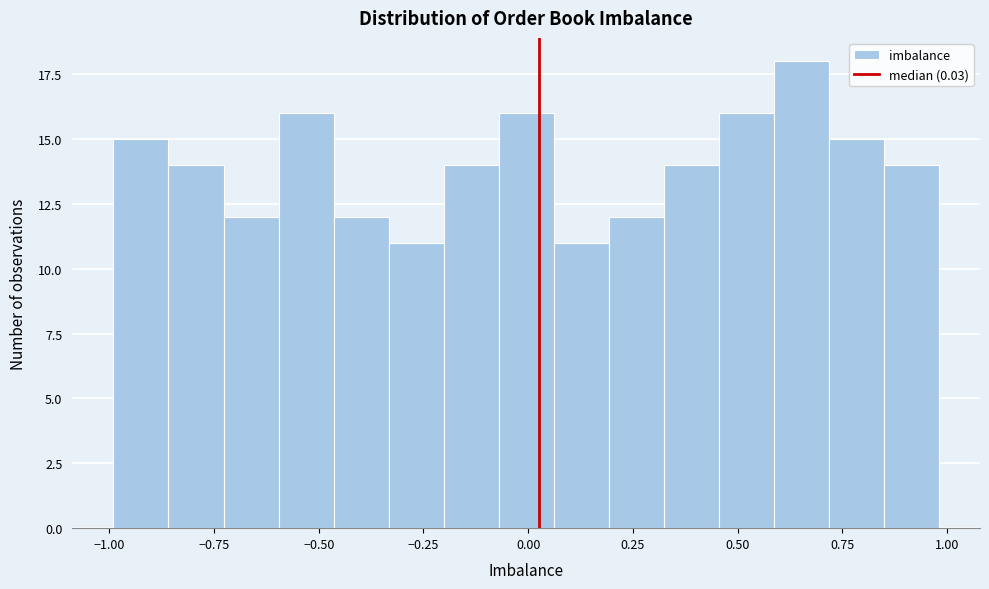

Read against the x-axis, roughly where is the centre of the tallest bar?

0.65